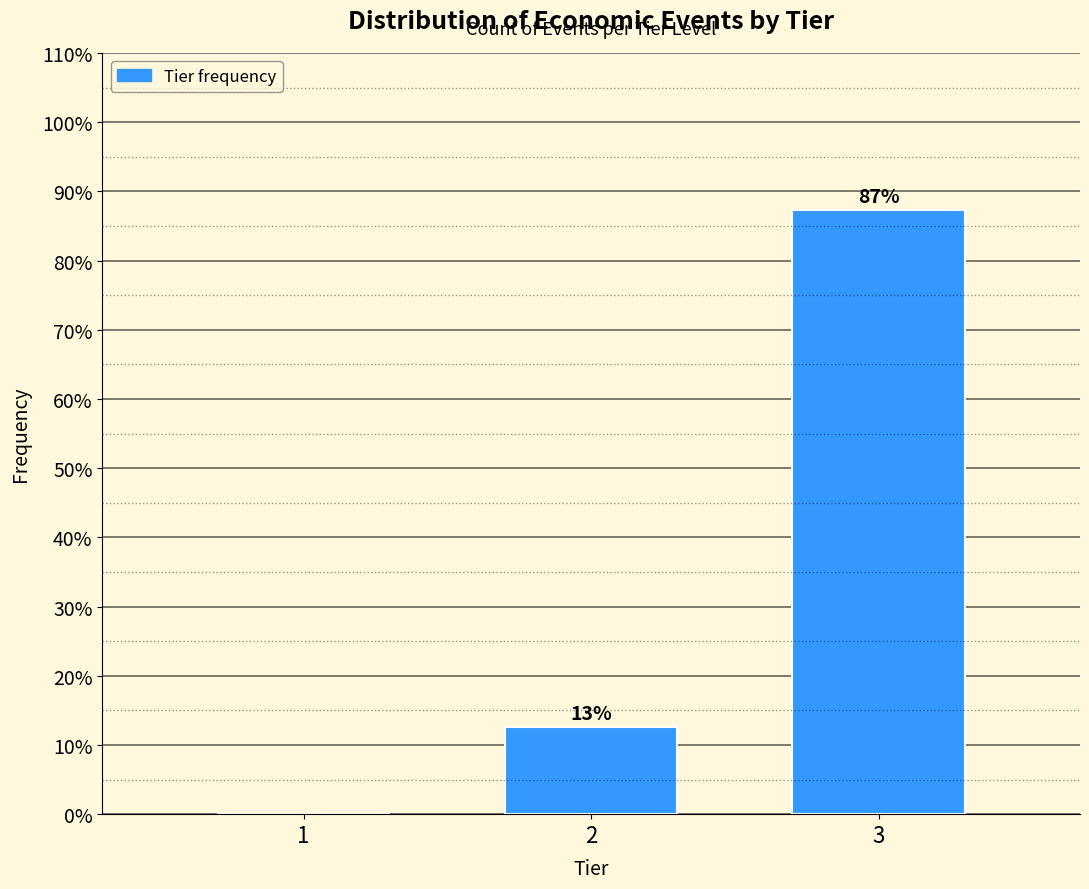

True or false: the data shows 20.6 at 3.

False